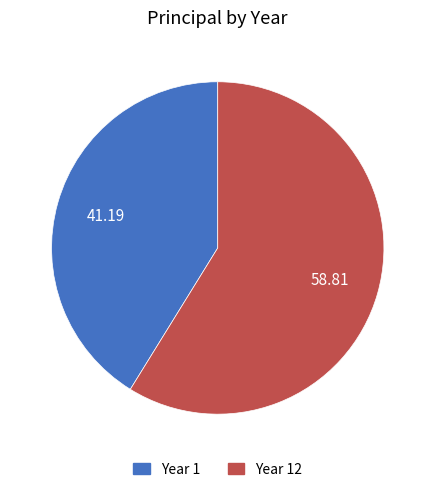

Is there a majority slice in this chart?

Yes